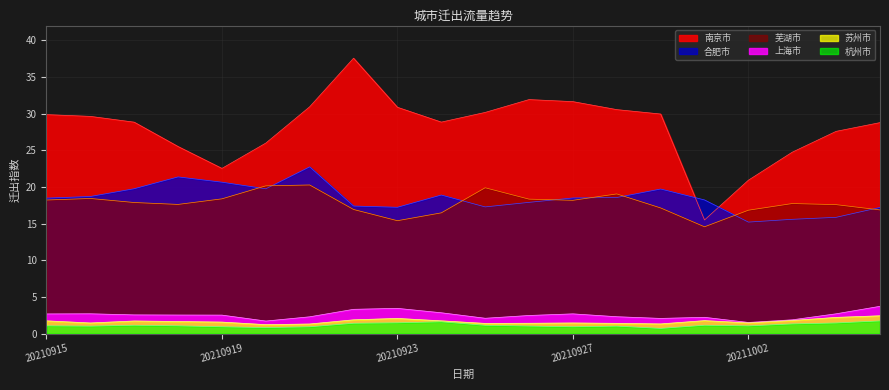

At which category does 苏州市 reach its first local peak?

20210917